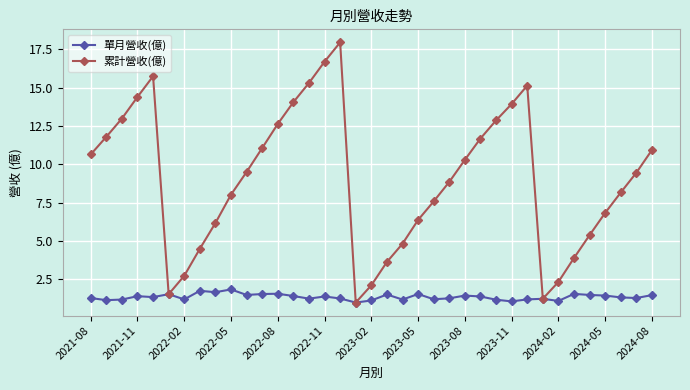

Is this an area chart (filled region under the line)?

No